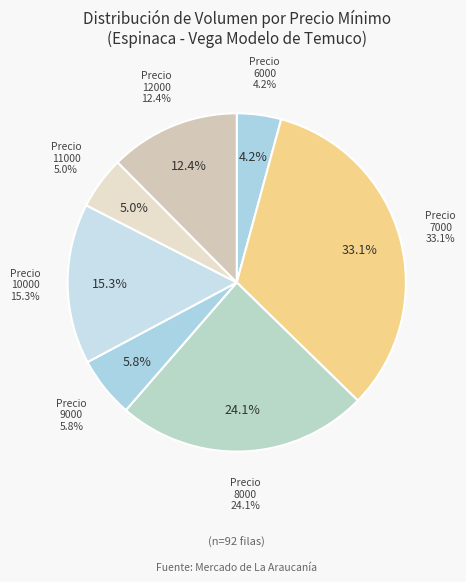

What is the smallest slice in the pie chart?

6000